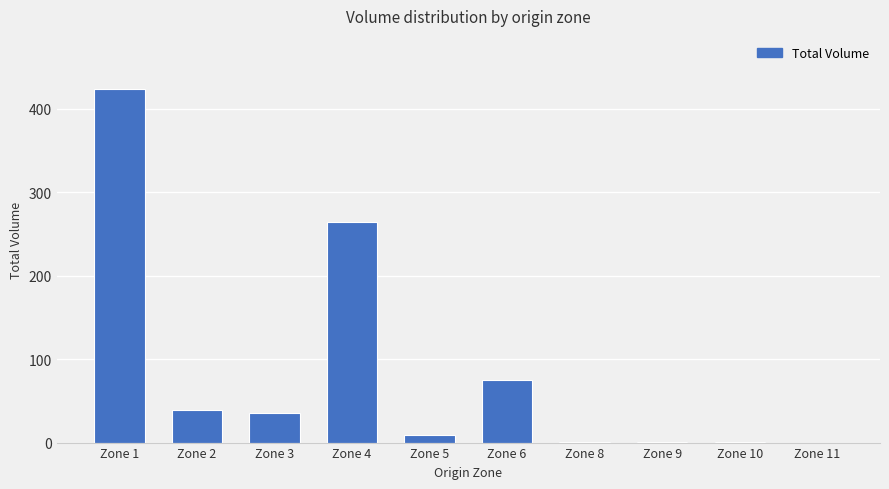

What is the sum of all values?

848.7